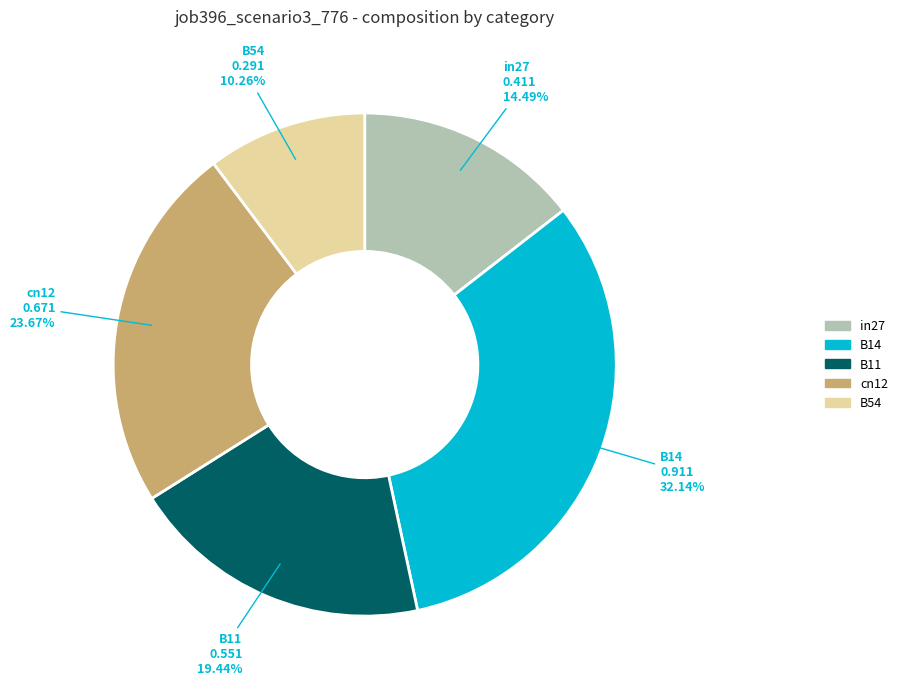

What portion of the pie excludes B11?

80.6%